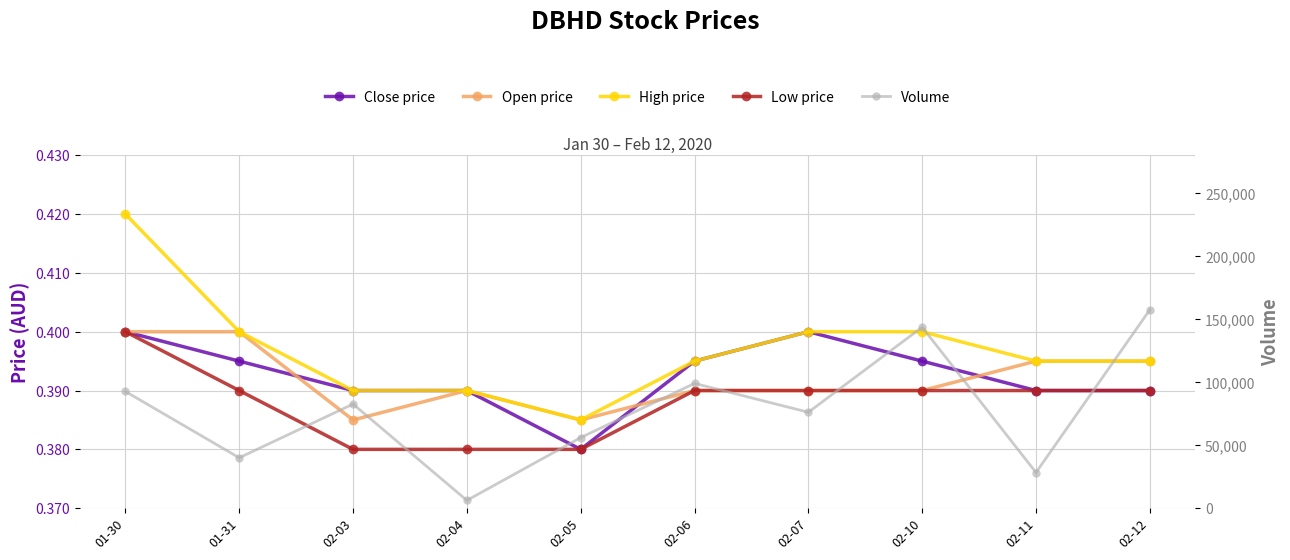

What is the average value of the Close price series?

0.4